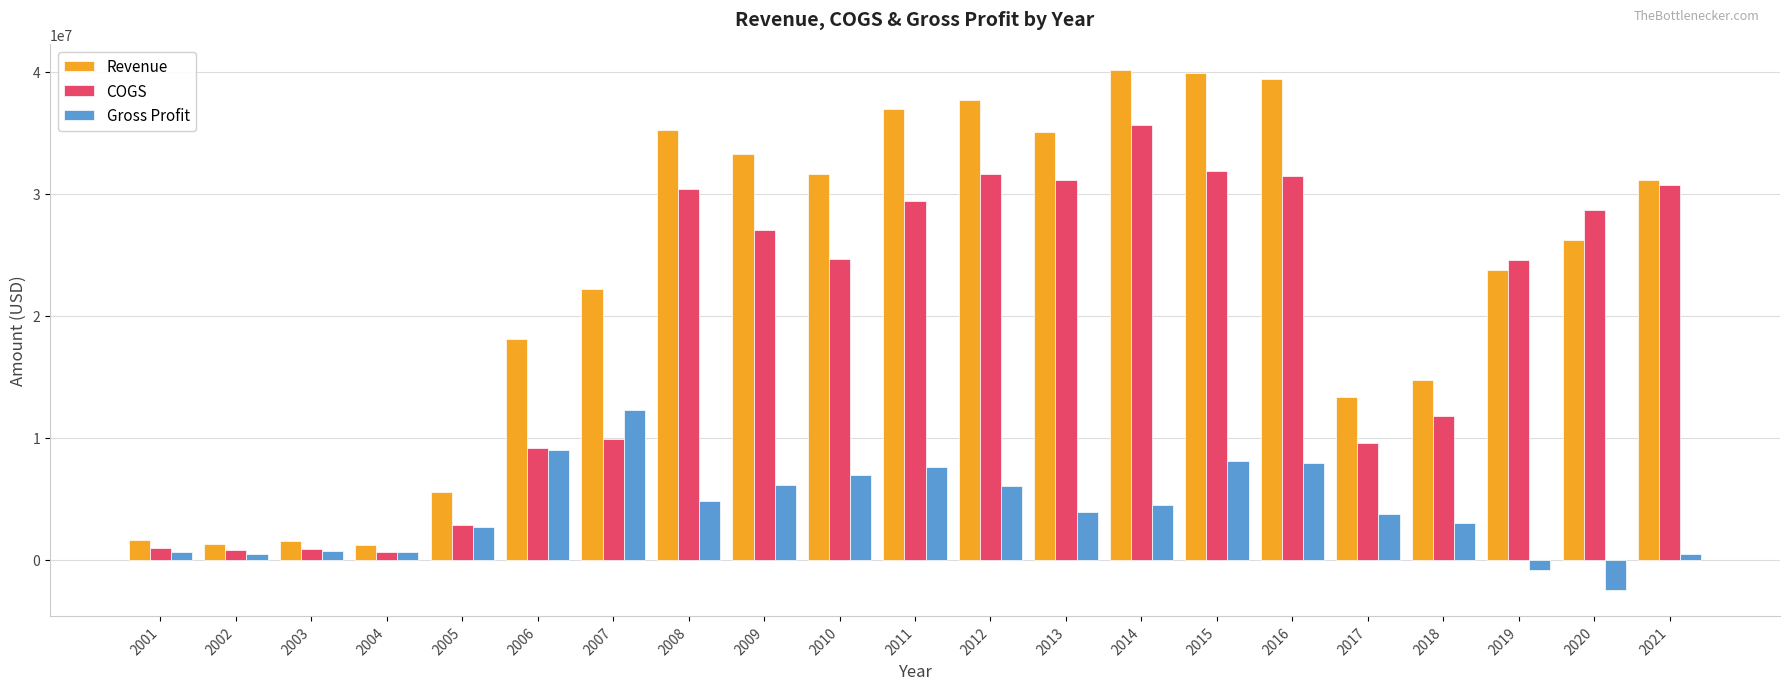

What is the greatest value displayed?

40108000